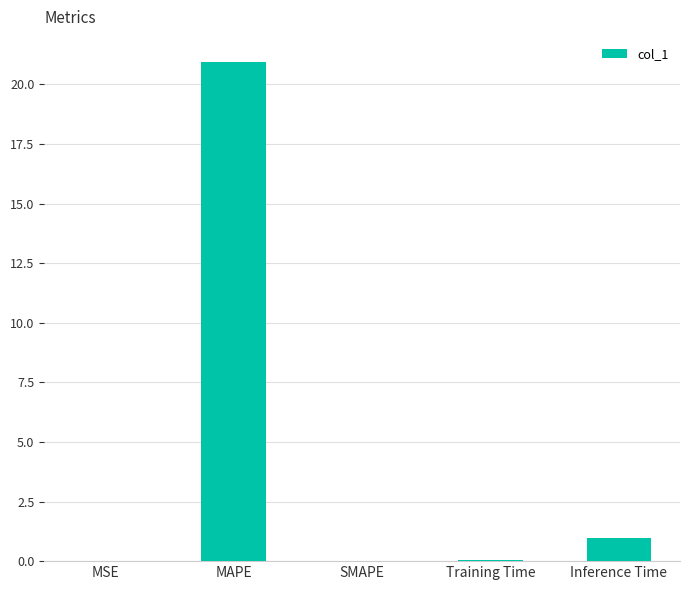

What is the maximum value shown in the chart?

20.9